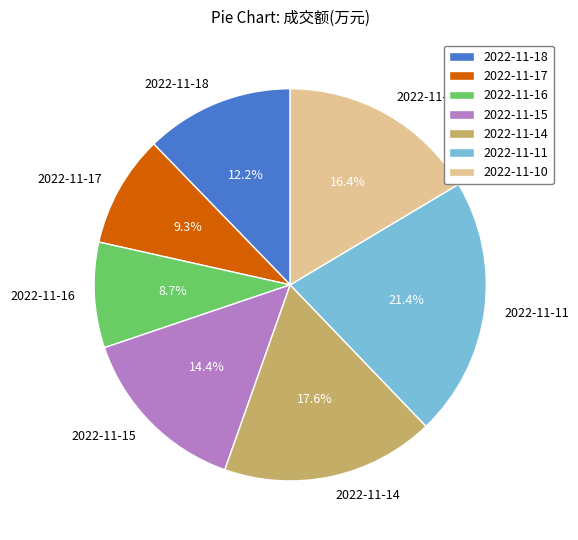

Combined, do 2022-11-18 and 2022-11-10 account for over 50%?

No